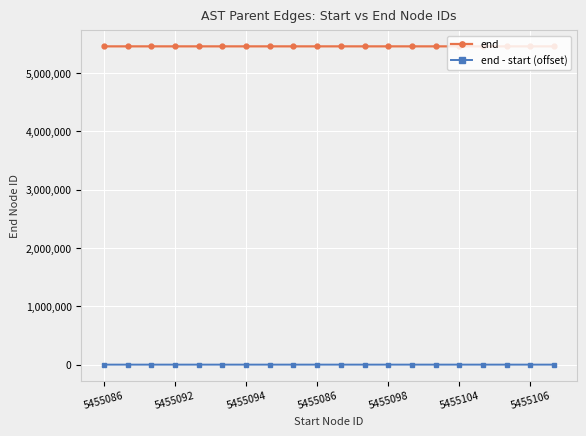

What is the sum of all end - start (offset) values?

29